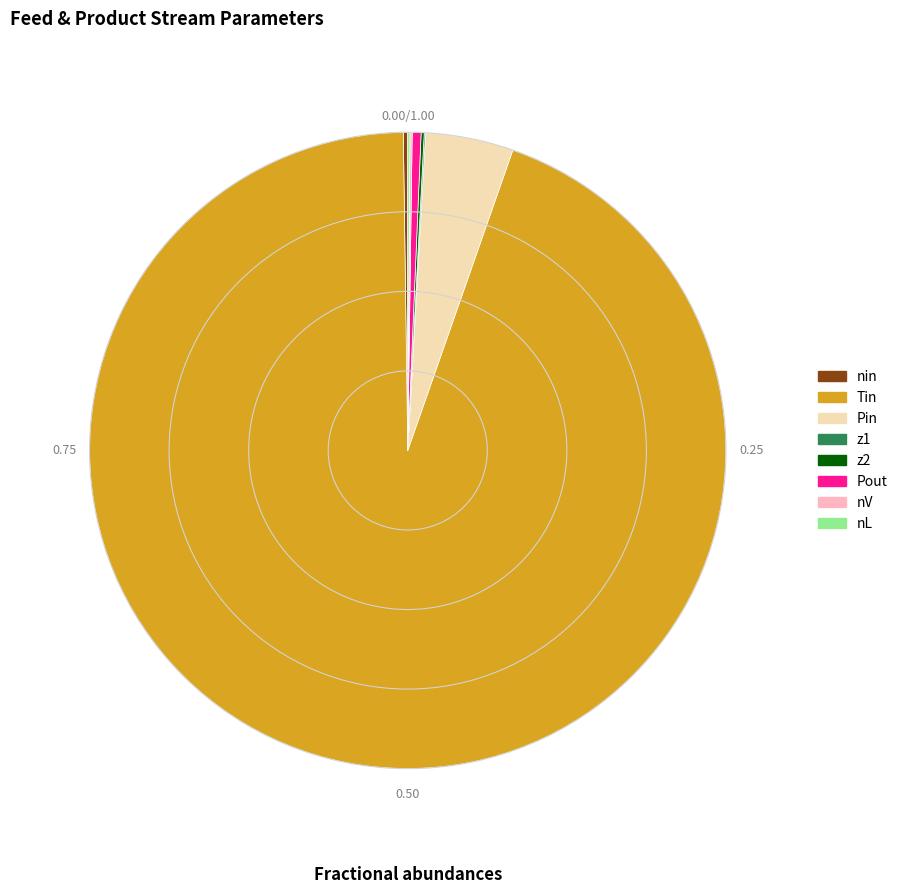

What is the majority slice?

Tin